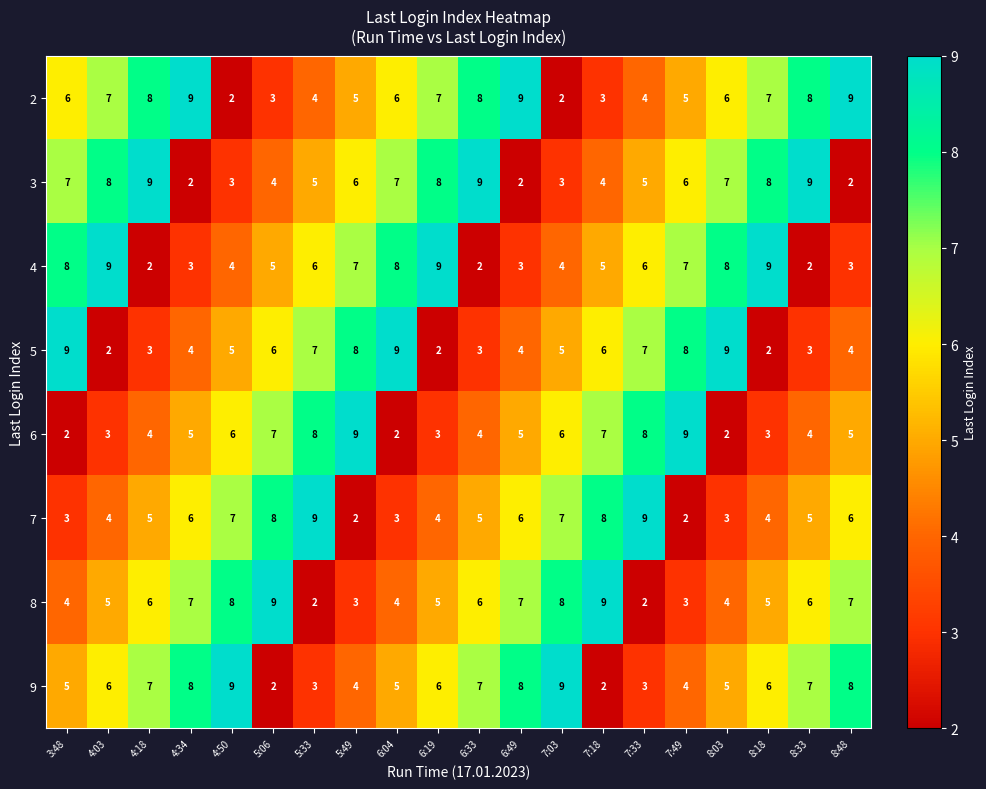

Count the 6 values in the range 3 to 7.

13